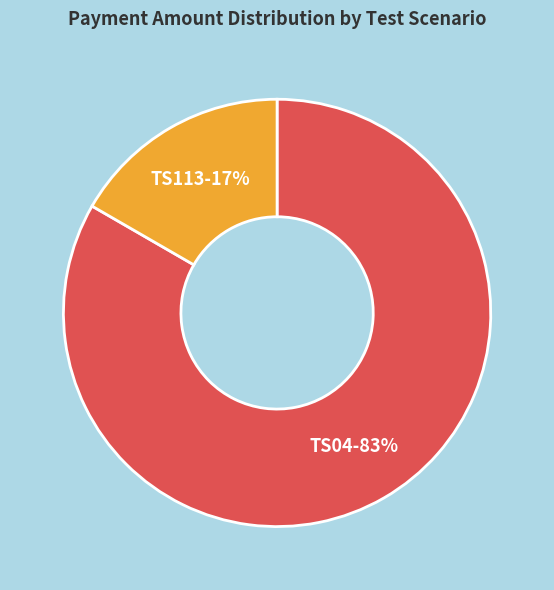

Is the sum of TS113 and TS04 greater than half?

Yes